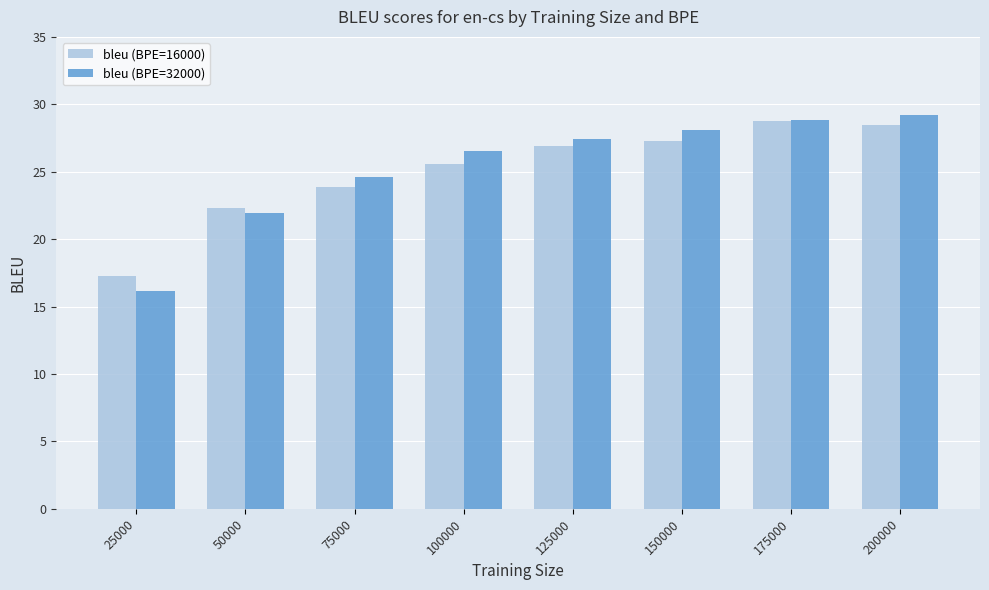

What is the total value across all series at 75000?

48.5